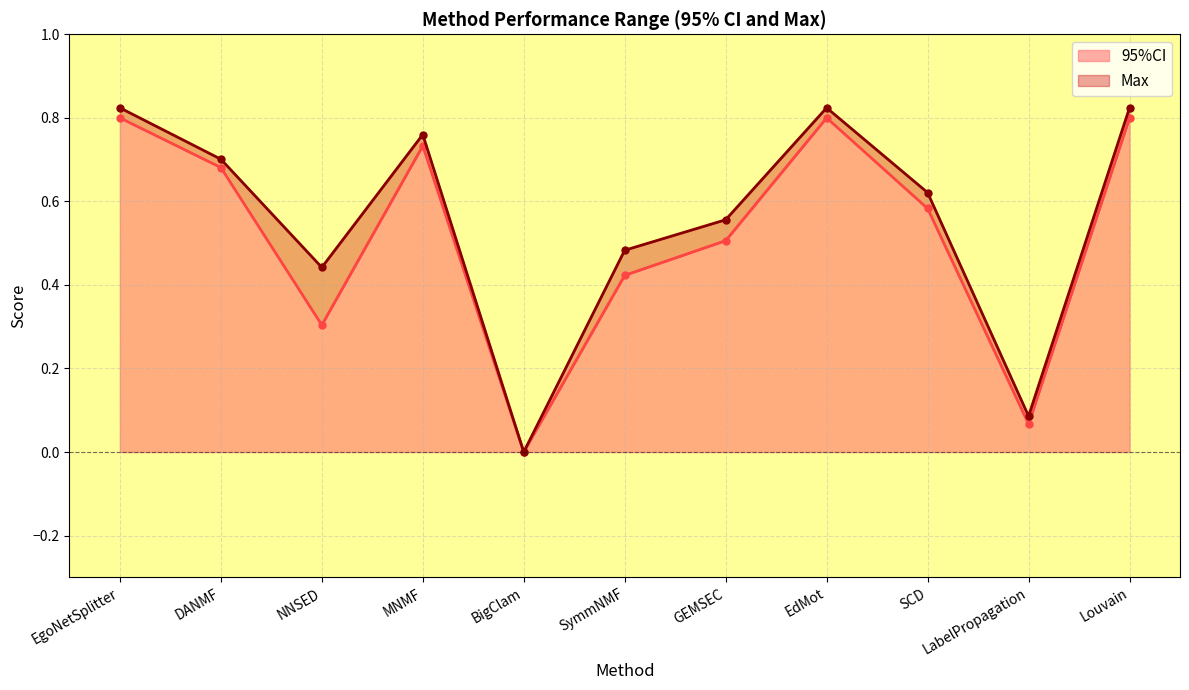

Which category has the lowest value across all series?

BigClam